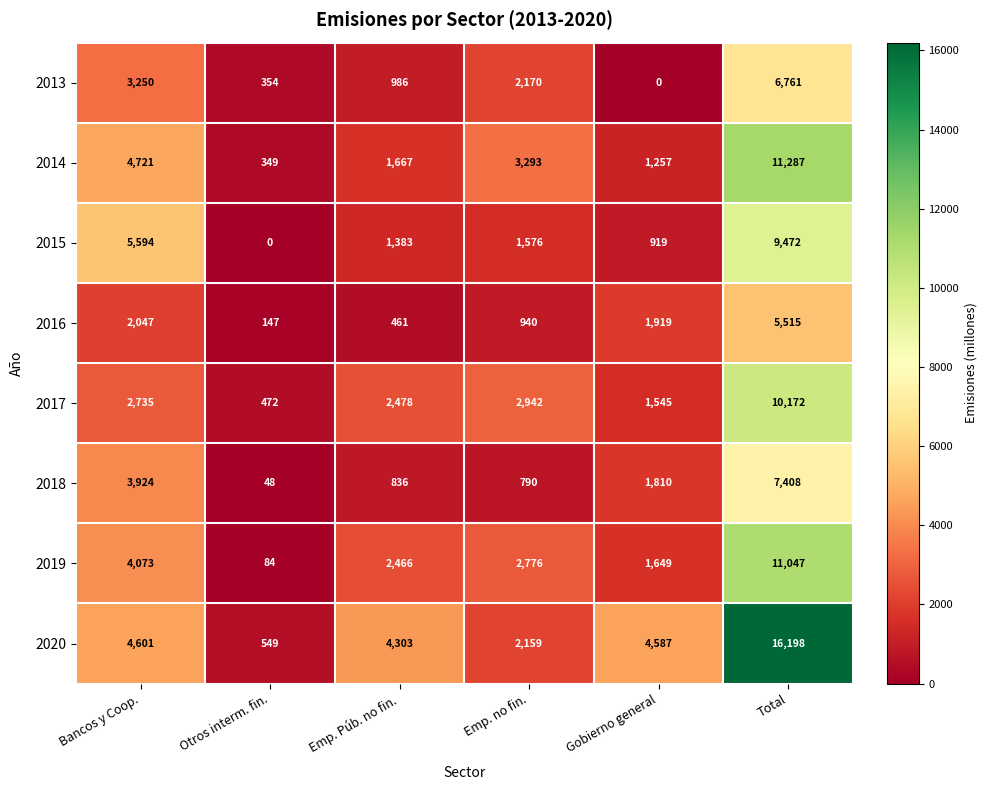

What is the total value across all series at Emp. no fin.?

16646